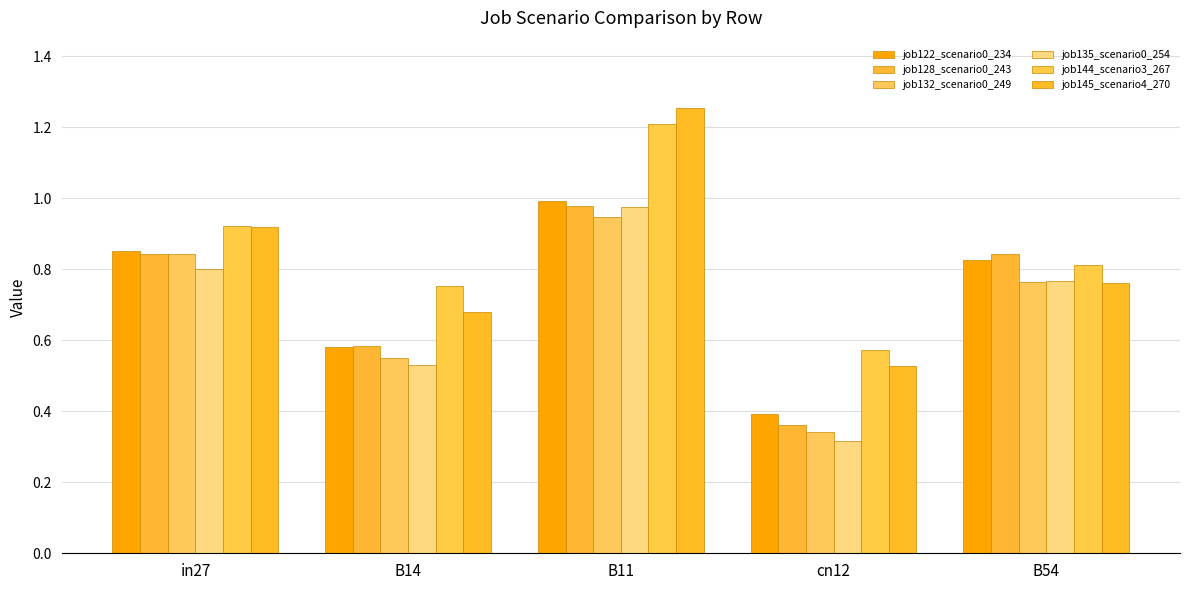

Which series changed the most between B11 and cn12?

job145_scenario4_270